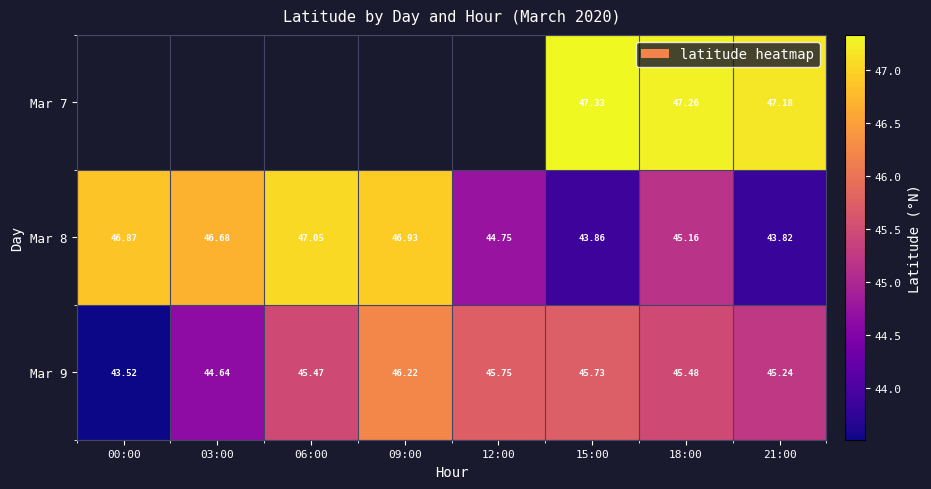

At which category is the sum across all series the highest?

18:00